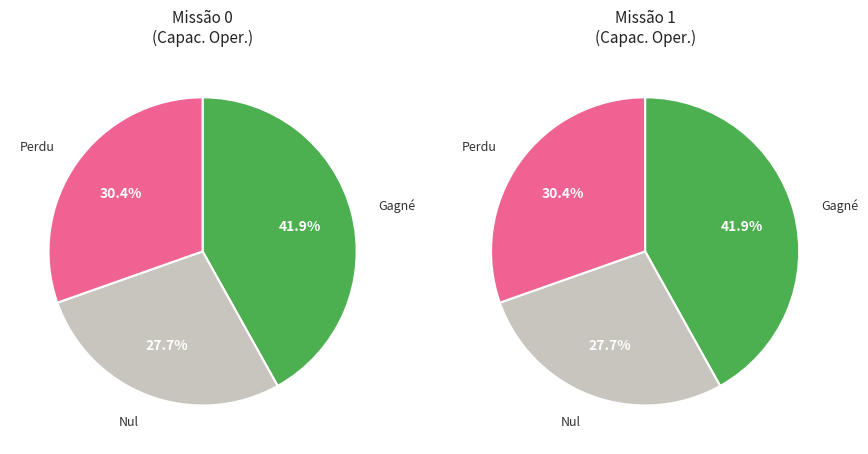

Is the sum of Missao 0 and Missao 1 greater than half?

Yes